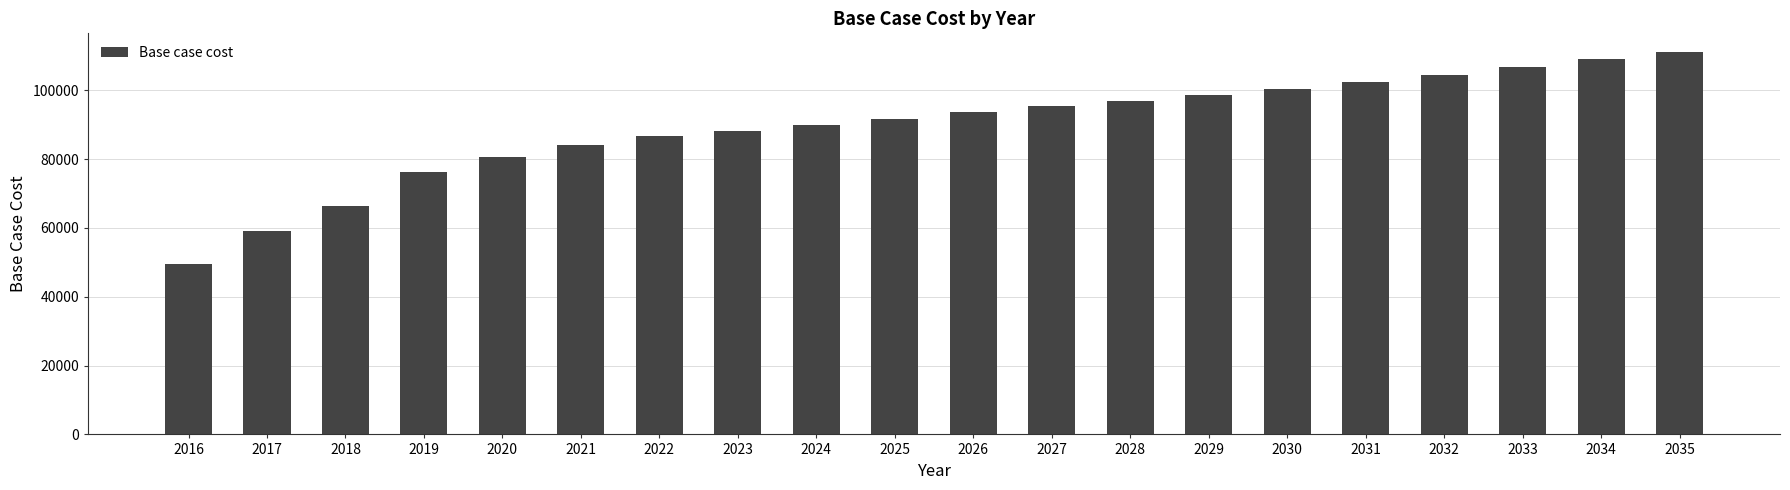

At which label does the data first exceed 93549?

2026